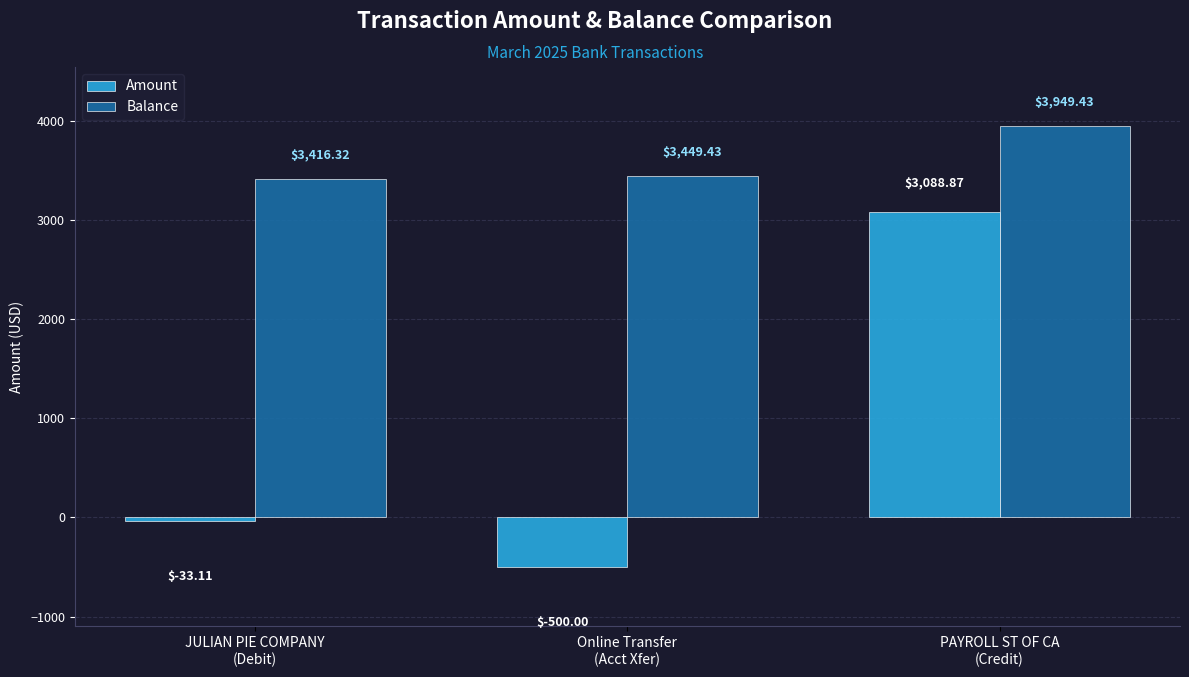

Is it true that Balance equals 3449.4 at Online Transfer
(Acct Xfer)?

True